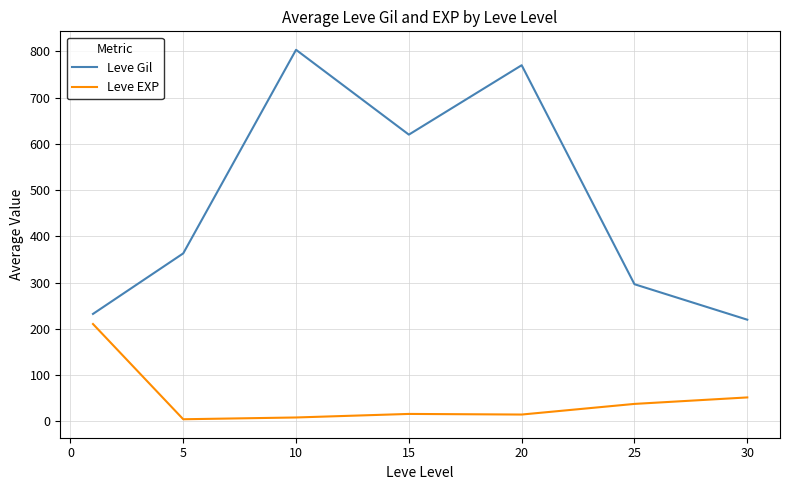

List the series in order of their peak value, lowest first.

Leve EXP, Leve Gil